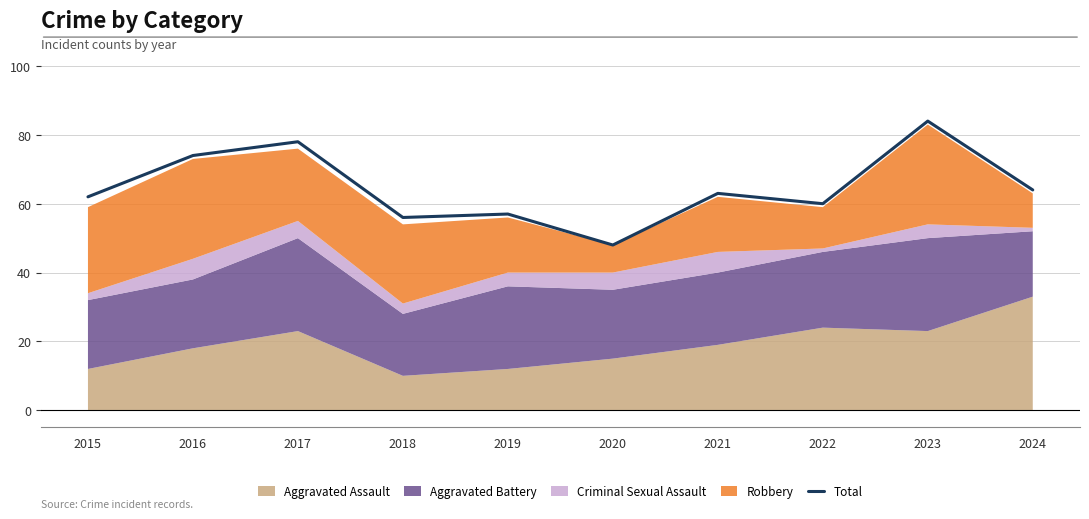

Rank the categories by value from highest to lowest.

2023, 2017, 2016, 2024, 2021, 2015, 2022, 2019, 2018, 2020